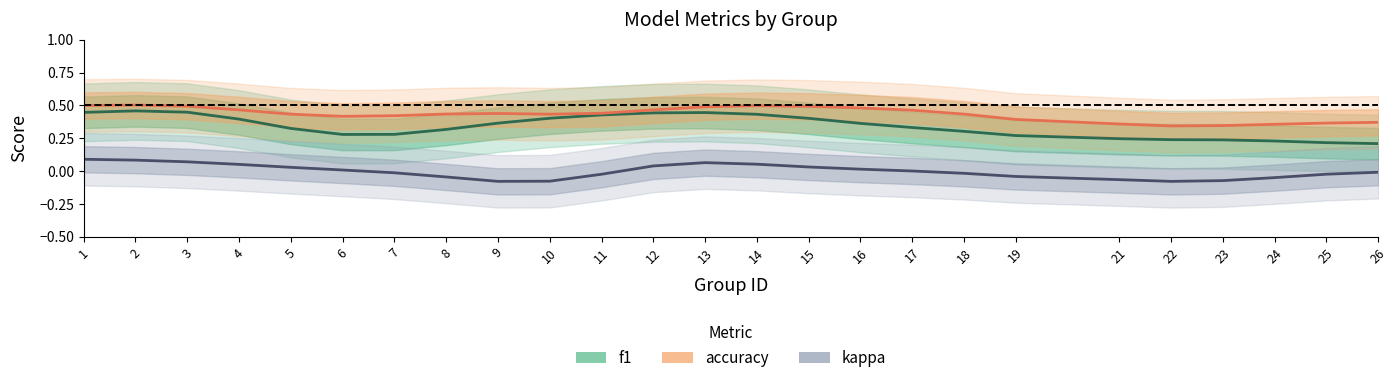

Where does the kappa series first go above 0?

1